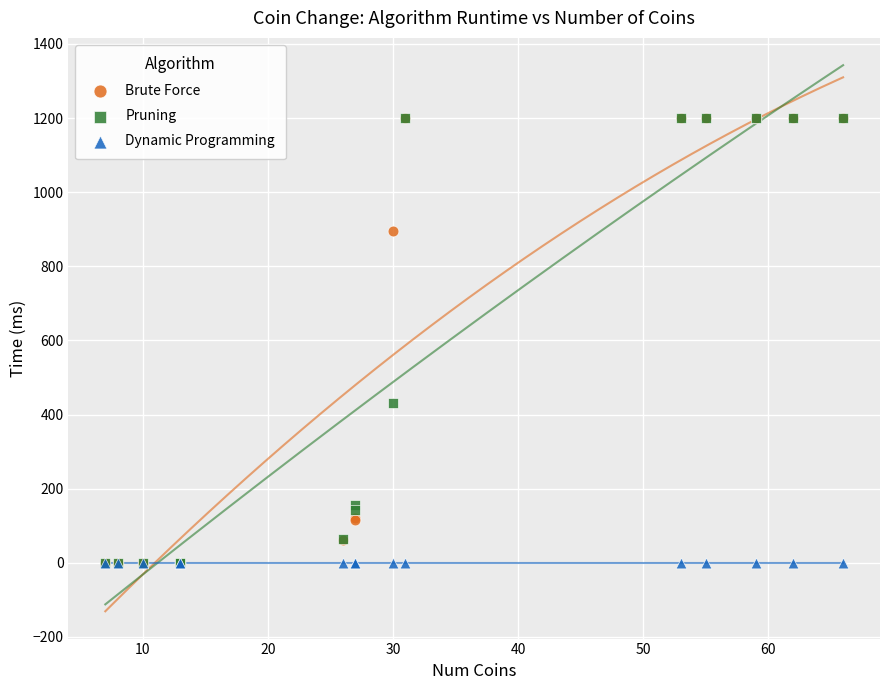

Across all series, what Y value is closest to 600?

431.1